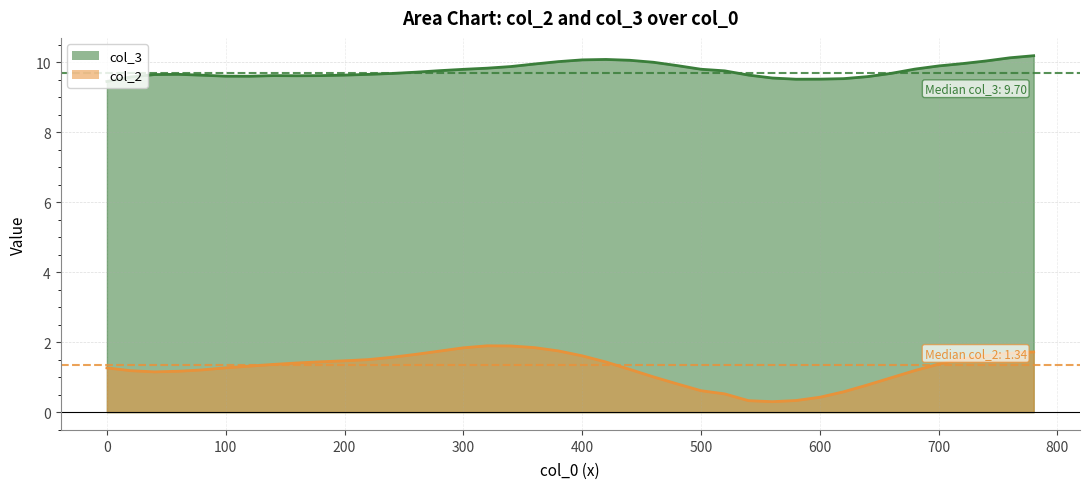

Which series has the widest spread of values?

col_2